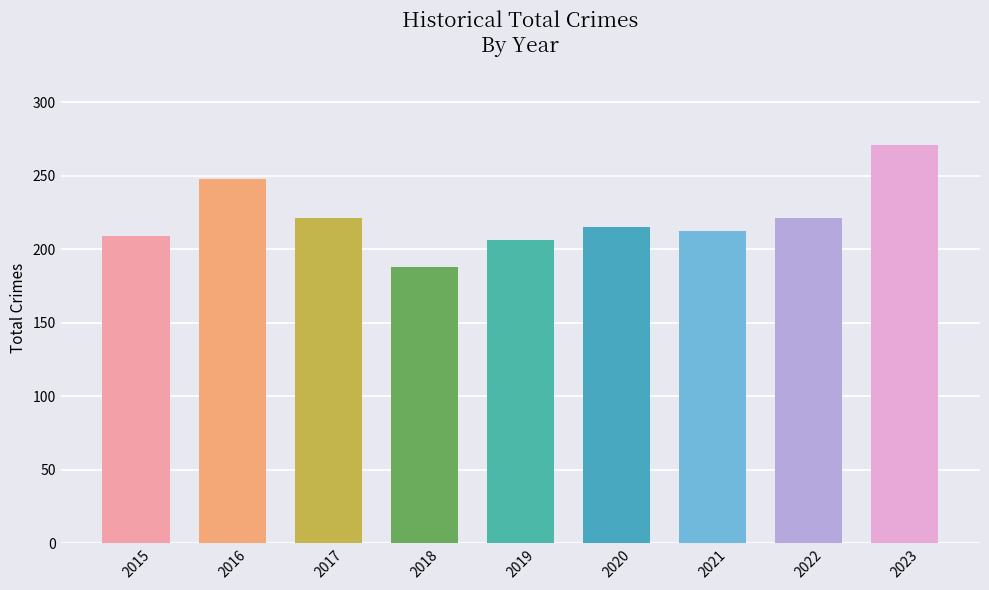

What is the greatest value displayed?

271